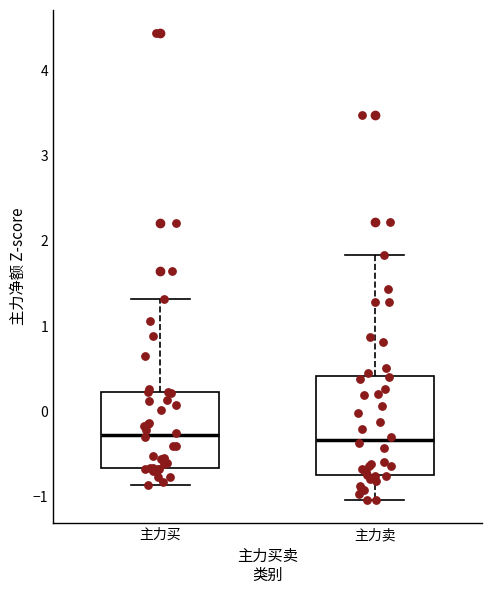

Reading left to right, read every box against the y-axis: the position of its median line, the range the box covers, and the ends of its whiskers. The values are not printed on the chart, so give them approximately, as read against the axis.

主力买: median -0.3, box -0.7 to 0.2, whiskers -0.9 to 1.3
主力卖: median -0.3, box -0.7 to 0.4, whiskers -1.0 to 1.8